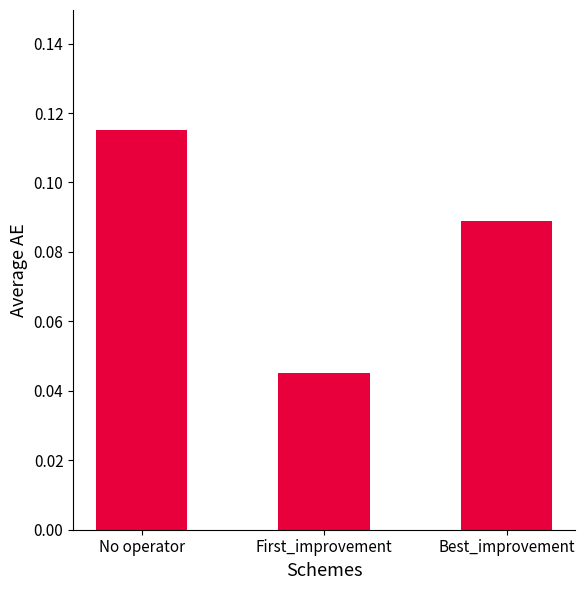

List the labels in order of value, smallest first.

First_improvement, Best_improvement, No operator